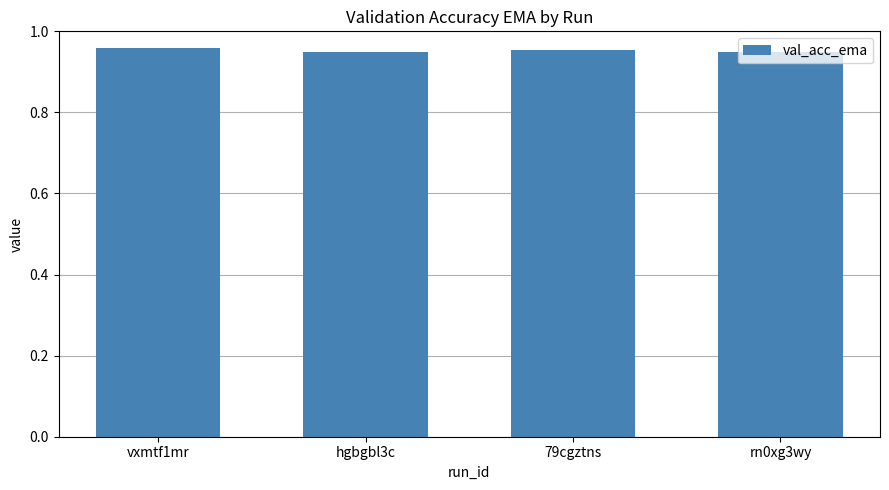

Which has a higher value, vxmtf1mr or hgbgbl3c?

vxmtf1mr